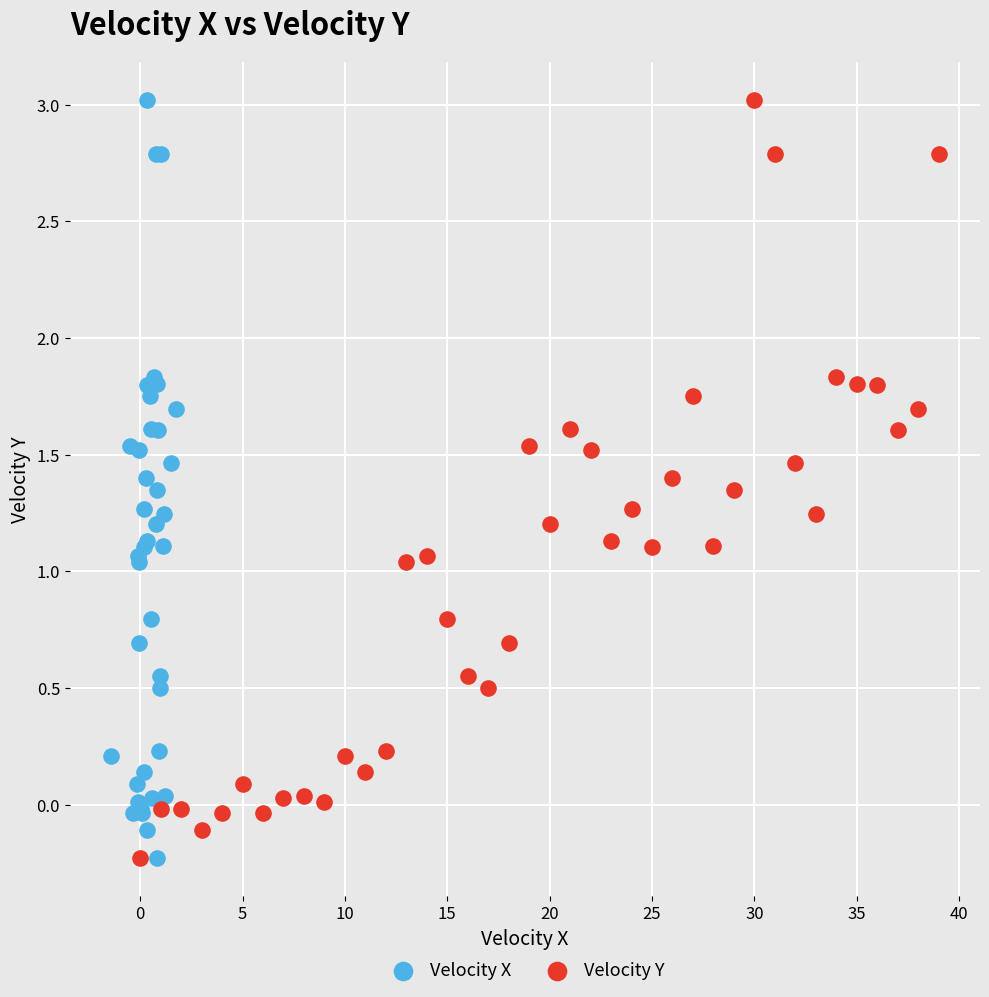

What are all the series names shown in the legend?

Velocity X, Velocity Y